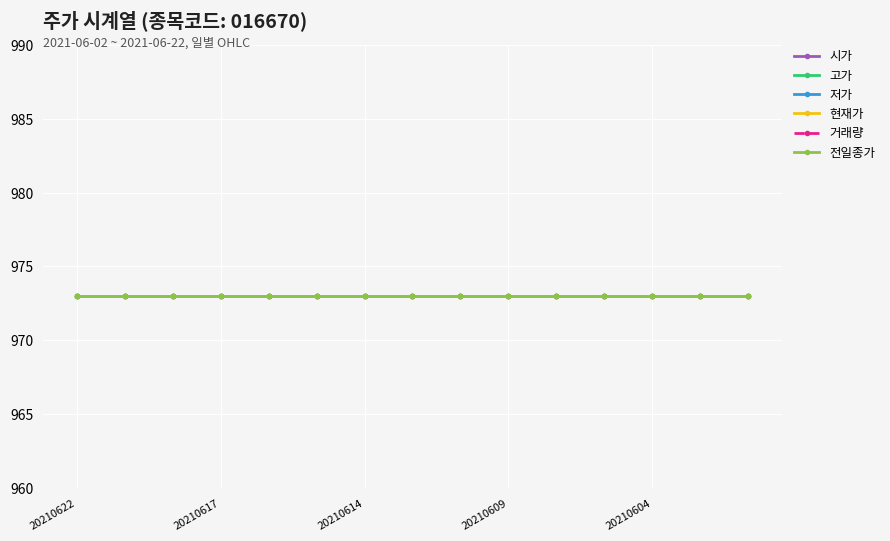

What is the spread (max minus min) of values at 20210622?

973